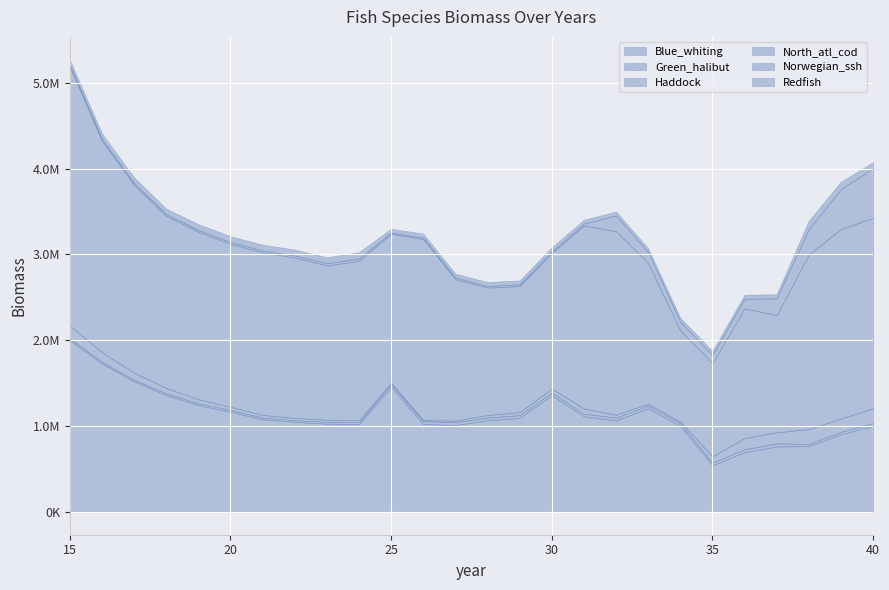

Reading left to right, what are all the values shown in this chart?

Blue_whiting: 2002424.0	1729822.8	1521415.6	1362607.4	1246283.4	1167625.6	1080462.6	1050685.3	1029621.6	1025874.3	1456203.8	1025685.1	1014273.9	1068530.6	1098066.9	1361064.4	1115600.3	1067912.0	1208141.6	1003796.0	545286.5	698680.4	763692.7	769582.0	906652.5	1003743.0
Green_halibut: 20070.7	20282.9	19906.3	20515.5	20973.4	20614.3	20703.2	21095.3	20898.9	21644.7	32345.8	31840.9	31888.6	31187.3	30853.8	30900.4	30056.4	31549.8	30979.9	30517.5	30553.7	32620.0	35963.1	23624.2	27780.0	32030.9
Haddock: 150161.0	111272.7	82228.9	62065.7	46714.4	36920.1	29559.7	25756.8	24303.0	22359.4	18258.2	14891.8	18380.2	29721.0	34747.9	44281.2	59788.0	34847.0	21809.3	19717.3	73734.4	130629.4	128993.3	173473.2	154787.8	172746.1
North_atl_cod: 3014397.0	2462665.9	2187870.1	2003011.9	1951166.0	1897921.7	1892795.6	1866905.5	1796813.2	1857104.6	1733569.4	2107105.7	1648961.8	1484274.1	1467753.1	1579113.6	2131581.9	2137523.3	1638001.3	1061621.5	1082606.7	1509256.2	1363926.7	2032395.8	2207840.5	2217012.9
Norwegian_ssh: 22443.3	21978.7	21215.7	21107.6	20672.4	21364.8	21985.4	23100.5	25450.1	26484.7	14651.0	16642.0	17988.0	19290.7	20509.3	21614.0	22337.6	182581.7	128839.3	100166.7	96477.4	112467.0	196619.9	296583.9	462731.5	580251.8
Redfish: 60735.7	63357.1	65981.5	64826.9	67563.8	67904.2	68958.8	69183.7	70342.8	72492.6	44686.2	47135.8	45754.2	45711.9	45918.8	45702.6	44687.1	45176.5	45595.9	48097.7	47390.0	47513.8	47614.2	98284.9	86783.8	68411.3